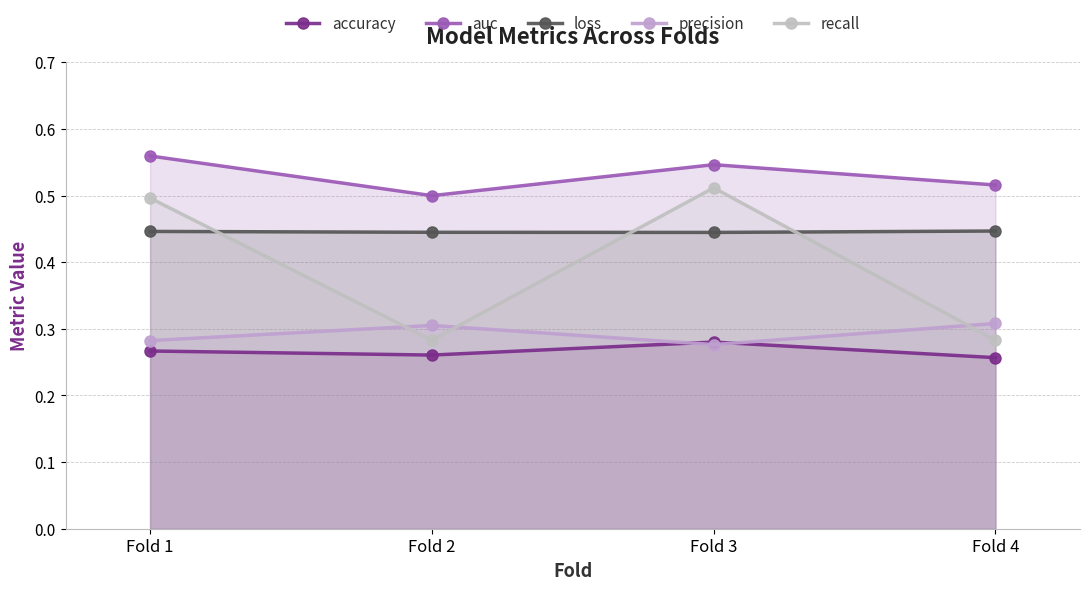

Where is the first local maximum for accuracy?

Fold 3